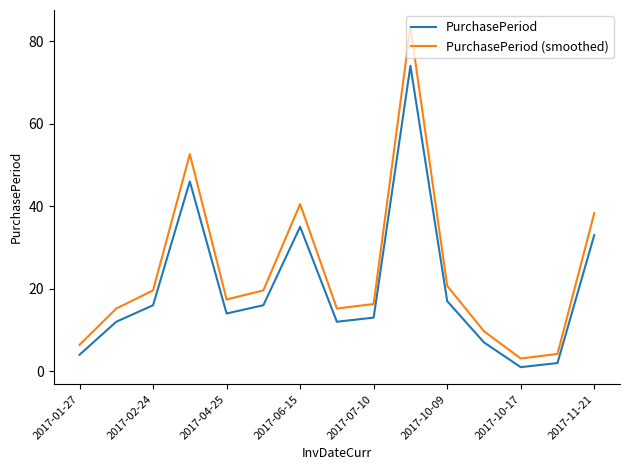

True or false: PurchasePeriod (smoothed) and PurchasePeriod cross at least once.

False